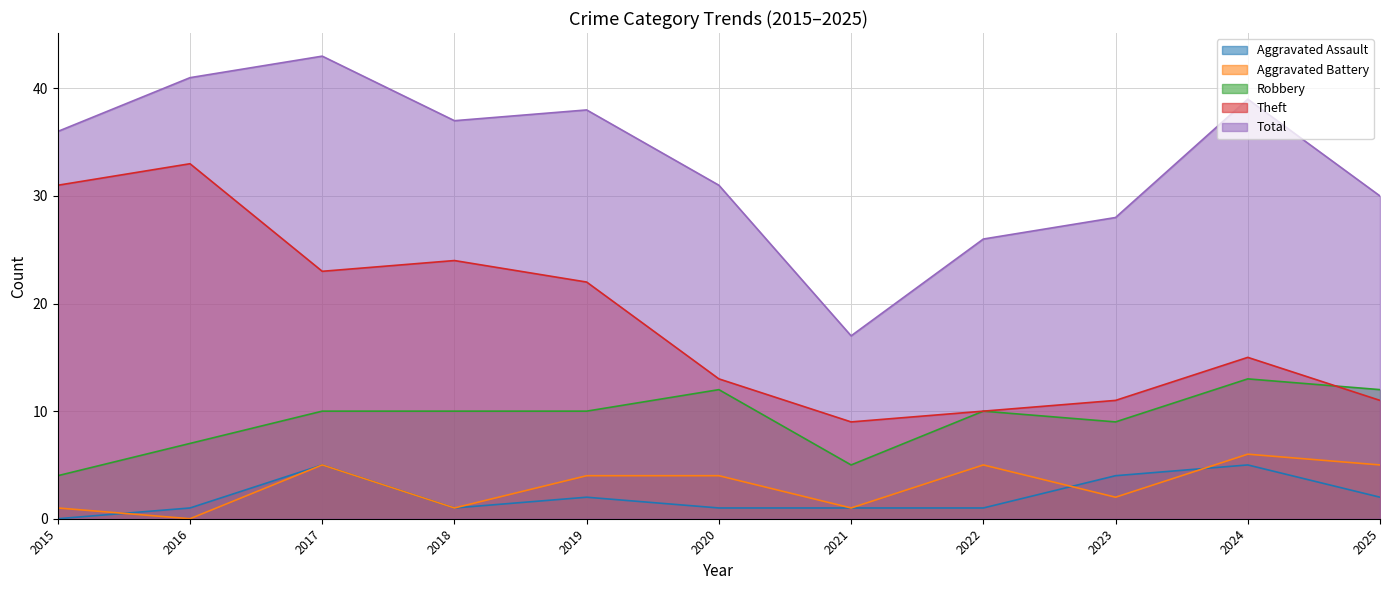

How many categories are shown in the chart?

11